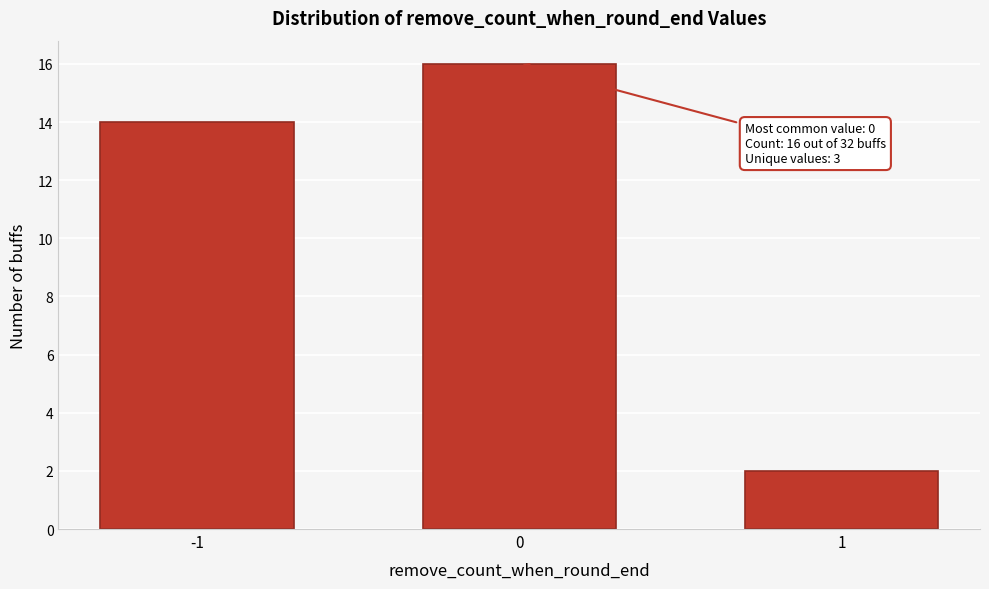

Reading left to right, extract all data points from this chart.

-1=14	0=16	1=2